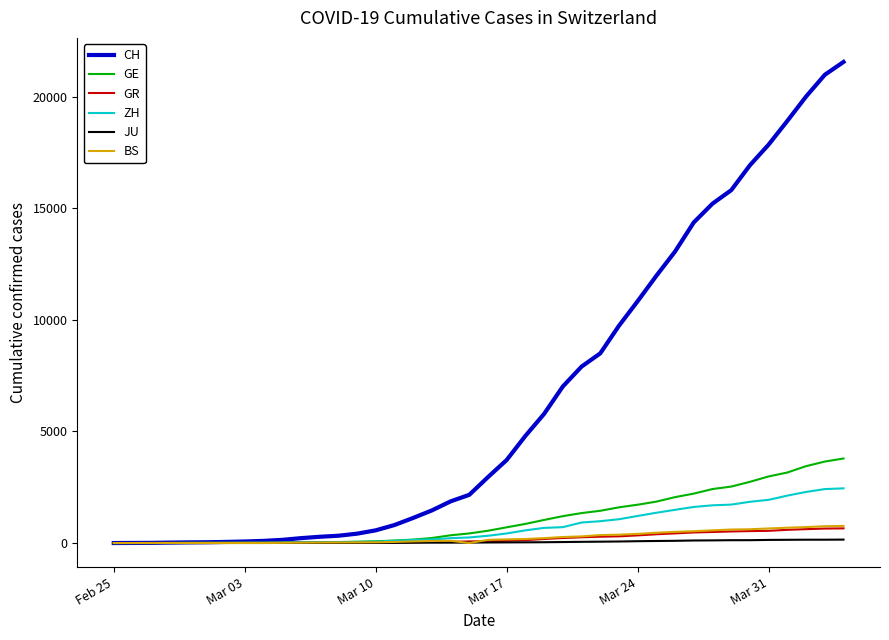

Which series has the largest total across all categories?

CH